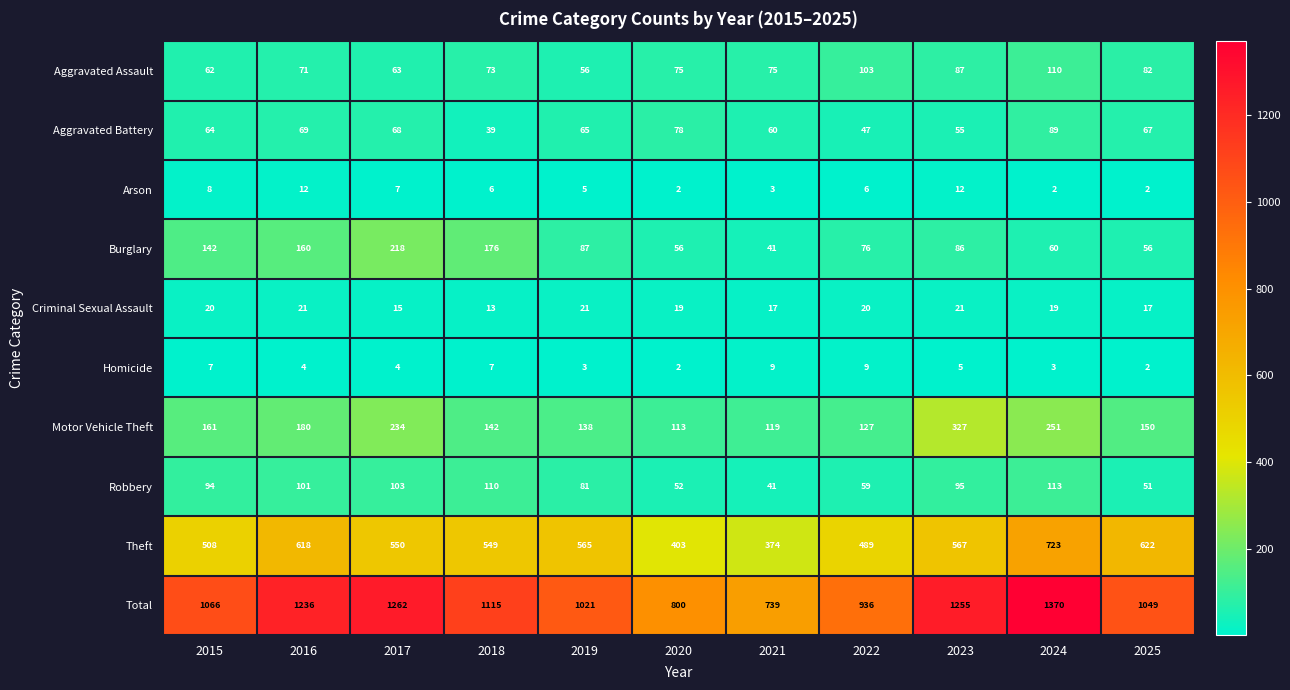

Is it true that Aggravated Battery equals 120 at 2024?

False